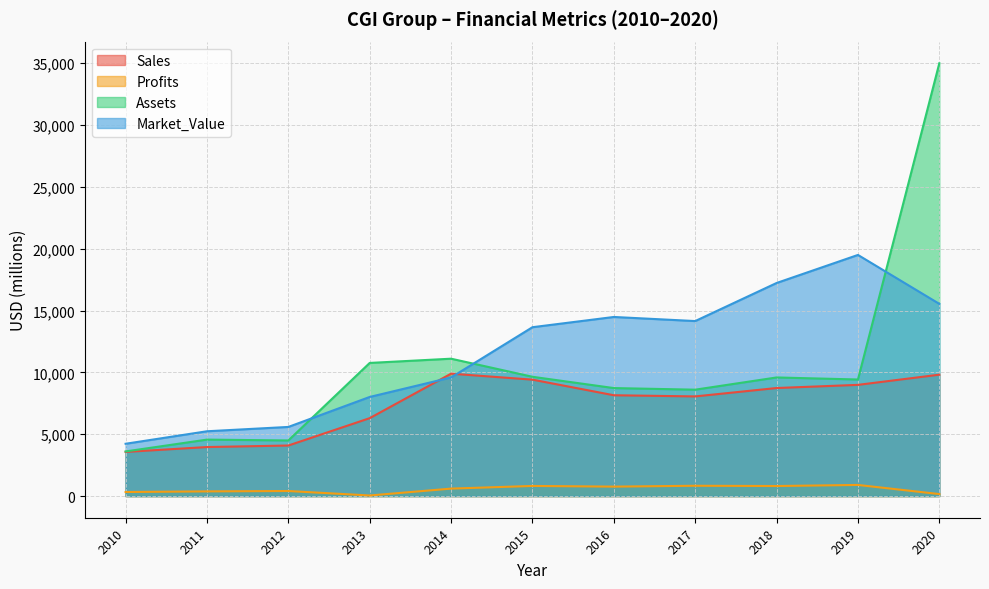

In Market_Value, how many points are higher than both neighbors (excluding endpoints)?

2